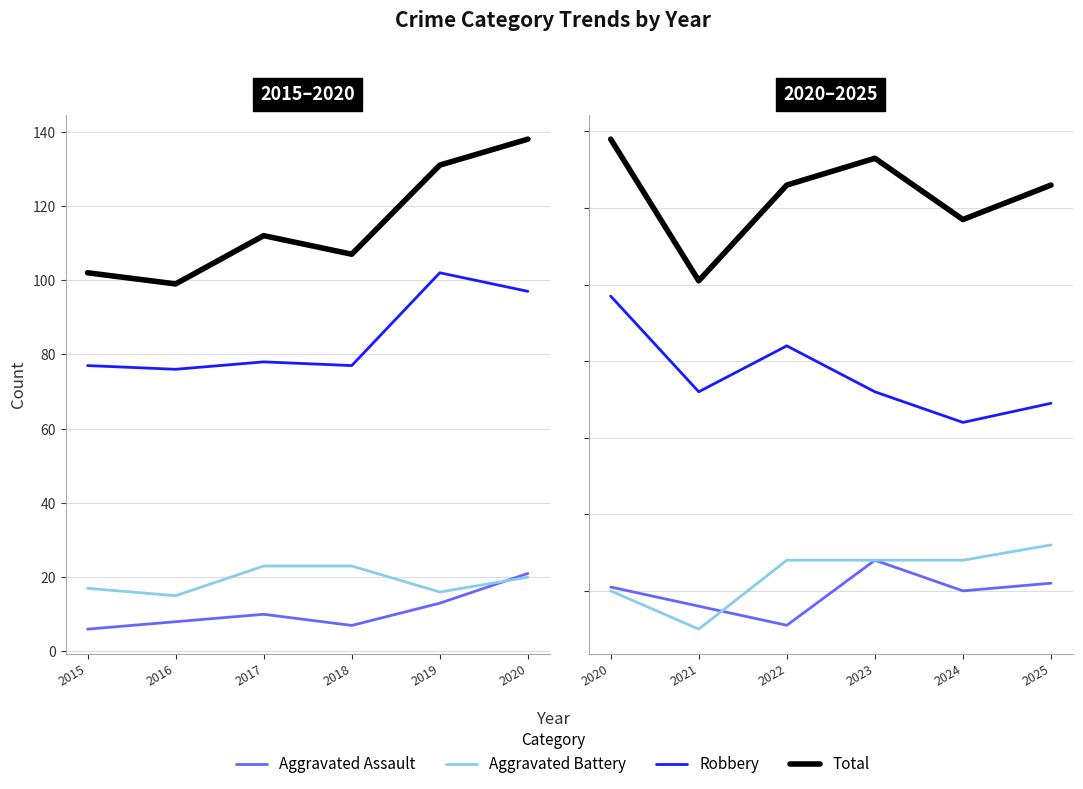

What is the value of the Total point at the 4th from the left?

133